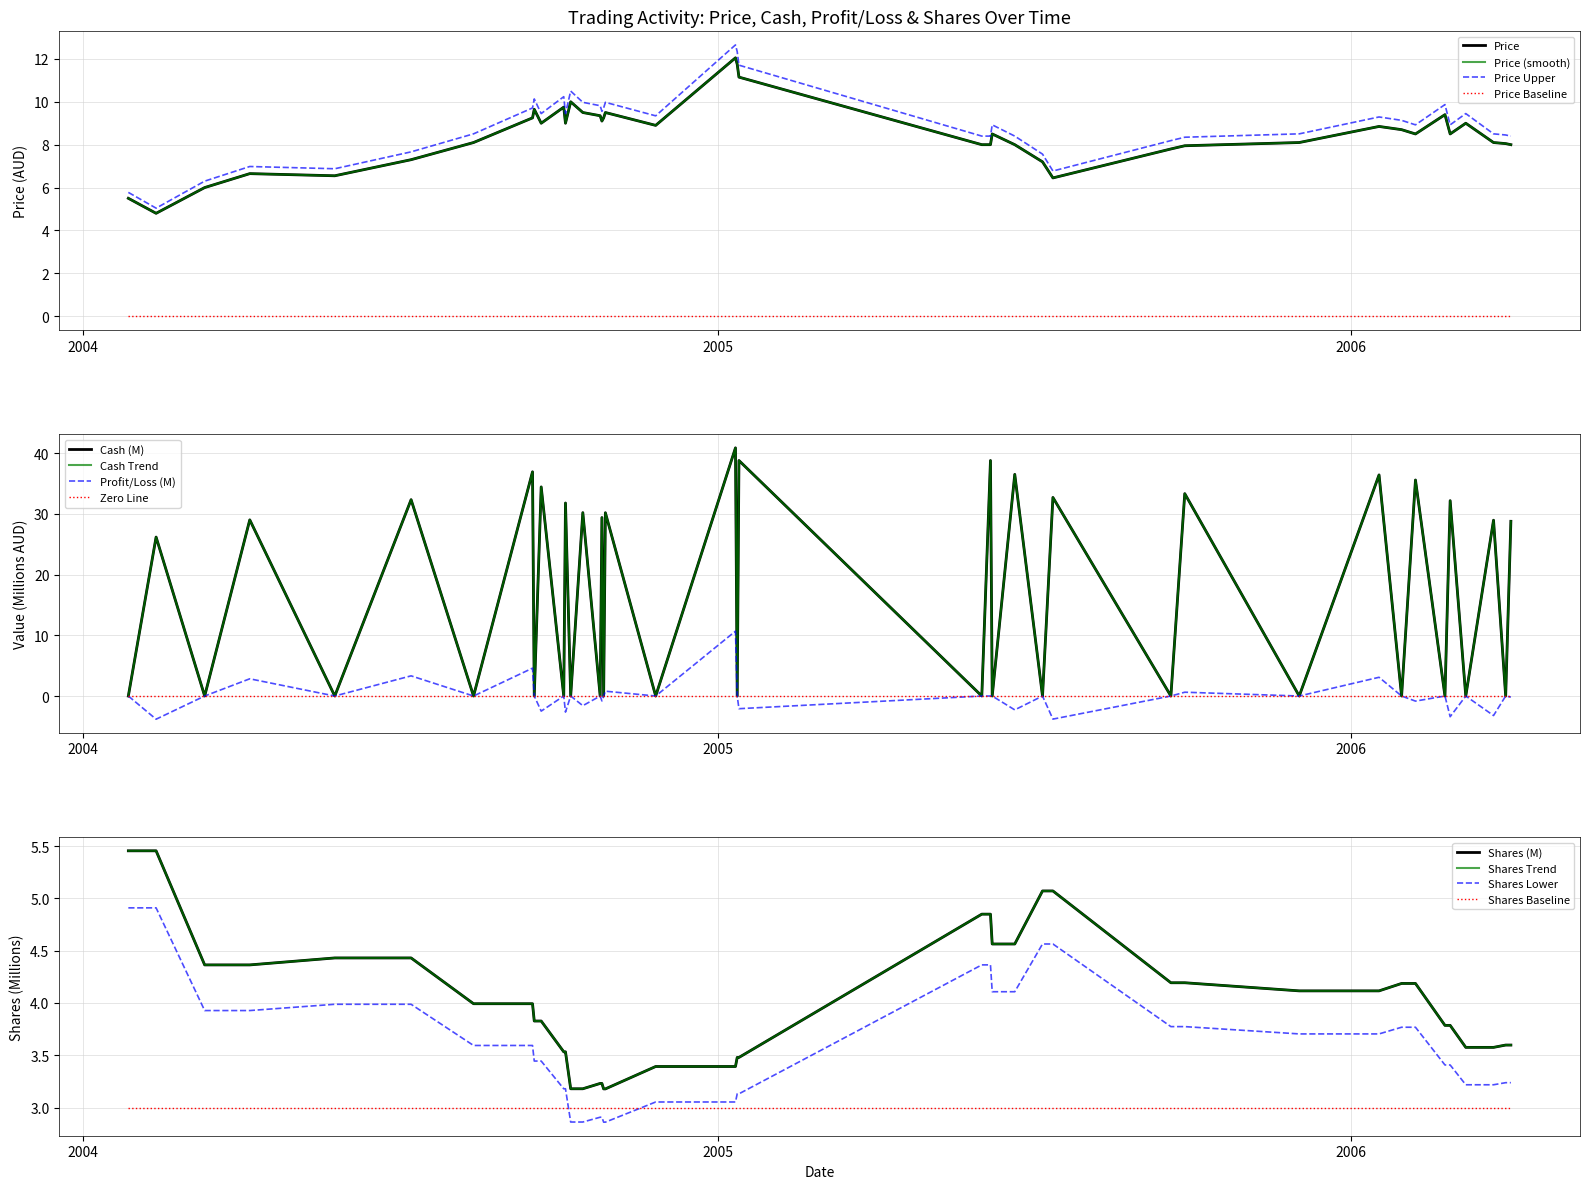

Reading right to left, extract all data points from this chart.

Price: 8.0	8.1	8.1	9.0	8.5	9.4	8.5	8.7	8.8	8.1	8.0	7.8	6.5	7.2	8.0	8.5	8.0	8.0	11.2	11.8	12.1	8.9	9.5	9.2	9.1	9.3	9.5	10.0	9.0	9.8	9.0	9.7	9.2	8.1	7.3	6.5	6.7	6.0	4.8	5.5
Cash: 28.8	0.0	29.0	0.0	32.2	0.0	35.6	0.0	36.4	0.0	33.3	0.0	32.7	0.0	36.5	0.0	38.8	0.0	38.8	0.0	40.9	0.0	30.2	0.0	29.4	0.0	30.2	0.0	31.8	0.0	34.4	0.0	36.9	0.0	32.3	0.0	29.0	0.0	26.2	0.0
Profit_Loss: -0.2	0.0	-3.2	0.0	-3.4	0.0	-0.8	0.0	3.1	0.0	0.6	0.0	-3.8	0.0	-2.3	0.0	0.0	0.0	-2.1	0.0	10.7	0.0	0.8	0.0	-0.8	0.0	-1.6	0.0	-2.6	0.0	-2.5	0.0	4.6	0.0	3.3	0.0	2.8	0.0	-3.8	0.0
Shares: 3.6	3.6	3.6	3.6	3.8	3.8	4.2	4.2	4.1	4.1	4.2	4.2	5.1	5.1	4.6	4.6	4.8	4.8	3.5	3.5	3.4	3.4	3.2	3.2	3.2	3.2	3.2	3.2	3.5	3.5	3.8	3.8	4.0	4.0	4.4	4.4	4.4	4.4	5.5	5.5